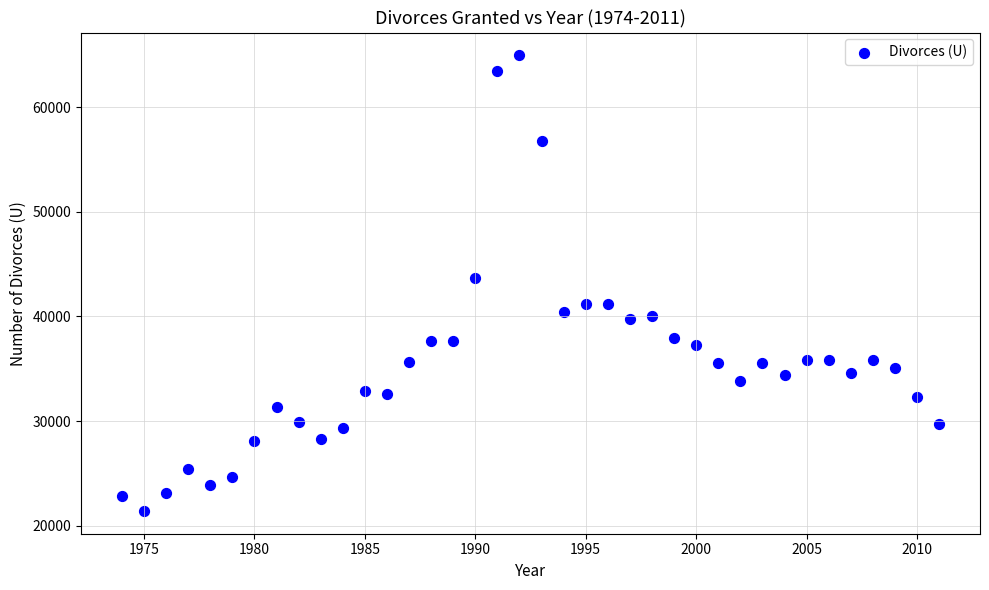

What is the range of Y values (max minus min)?

43517